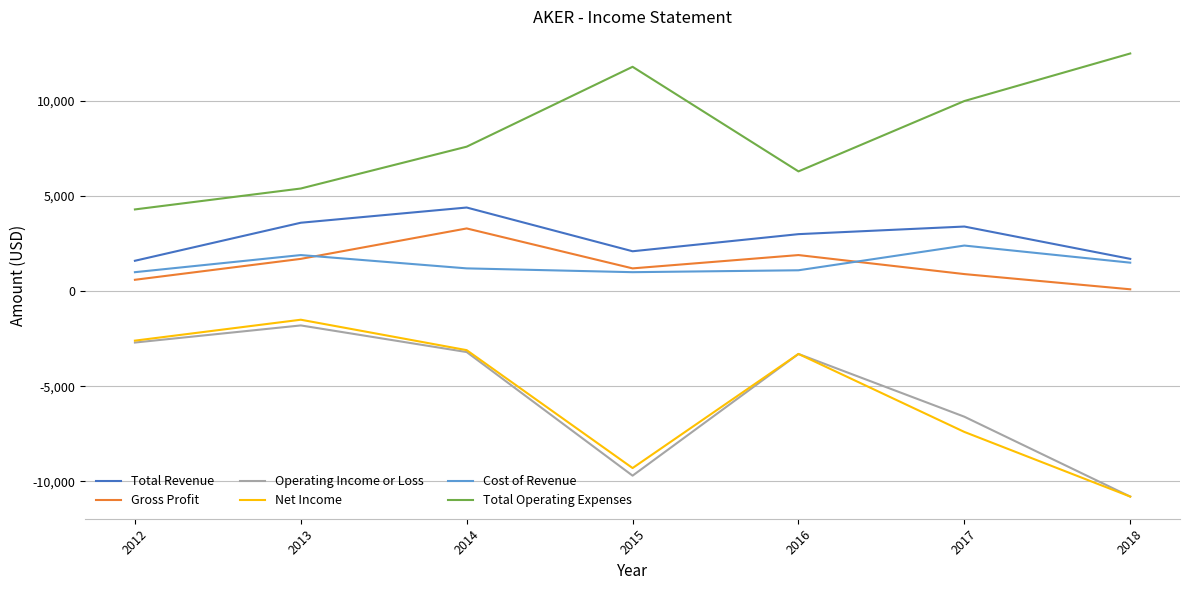

How many values in the Cost of Revenue series are below 1200?

3